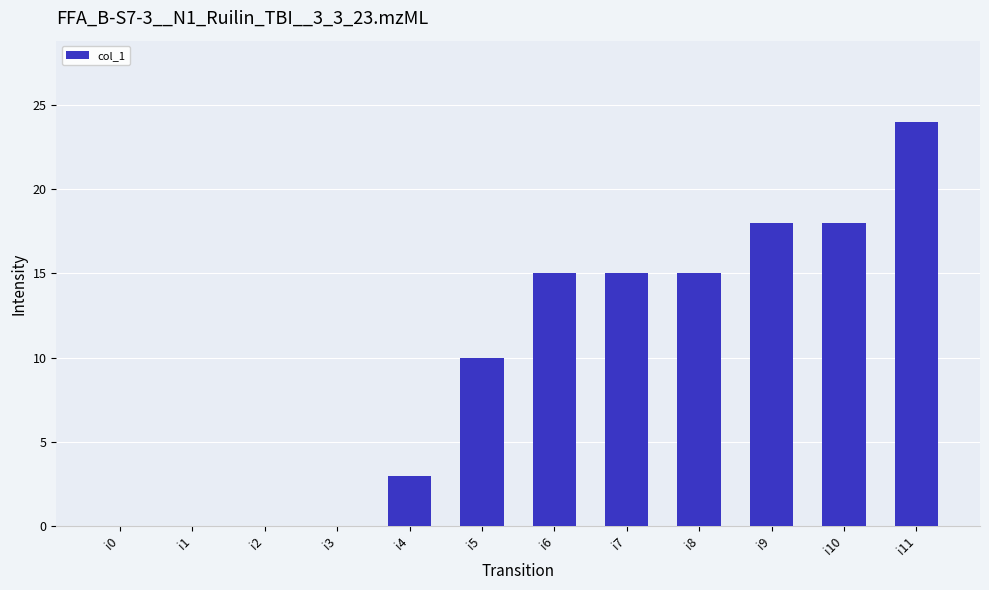

At which label is the value closest to 12?

i5